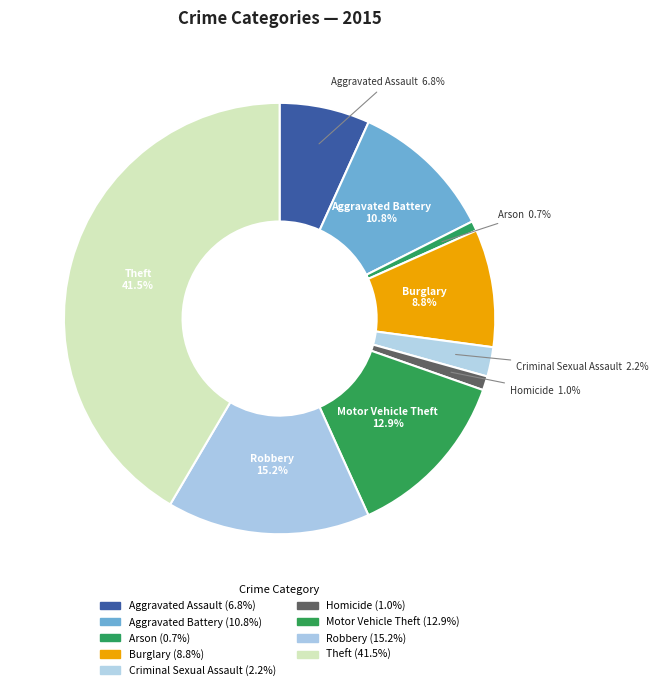

Which has a higher value, Criminal Sexual Assault or Aggravated Assault?

Aggravated Assault